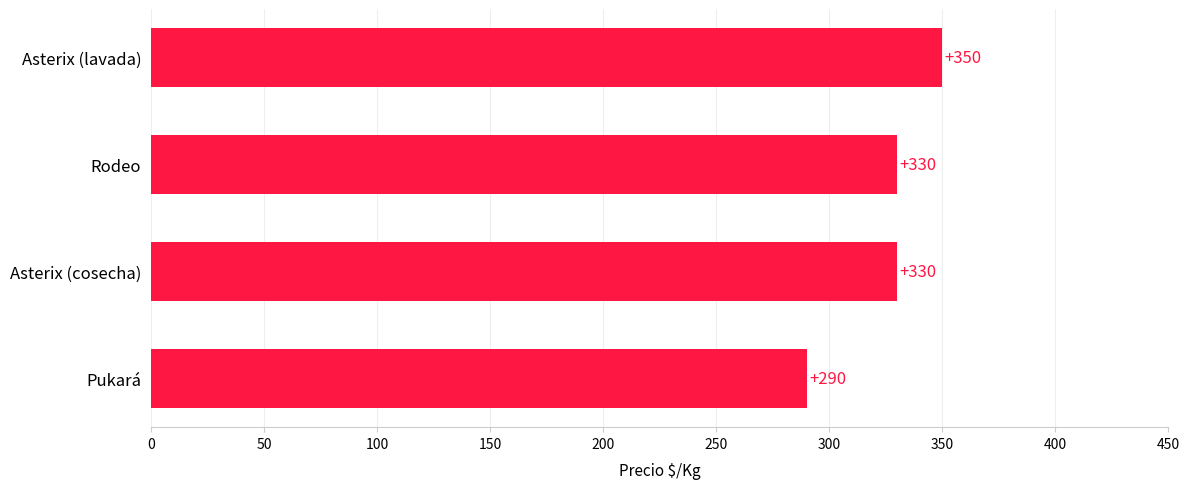

The value at Asterix (cosecha) is 330. True or false?

True